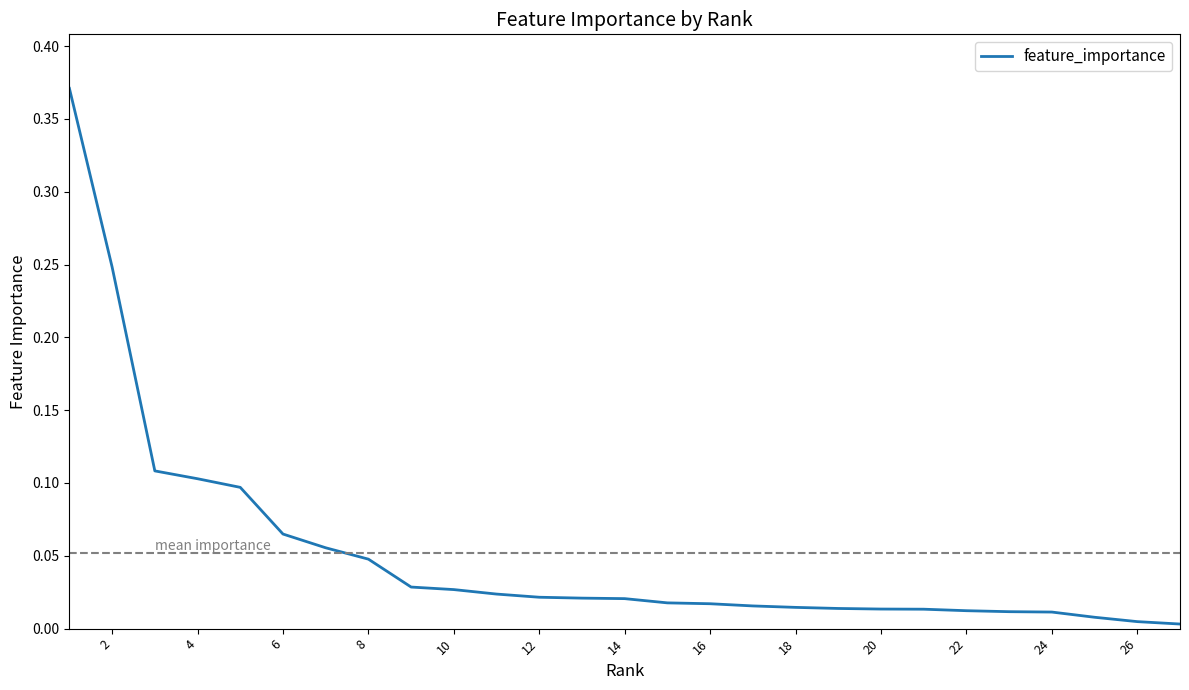

Which has a higher value, 6 or 22?

6